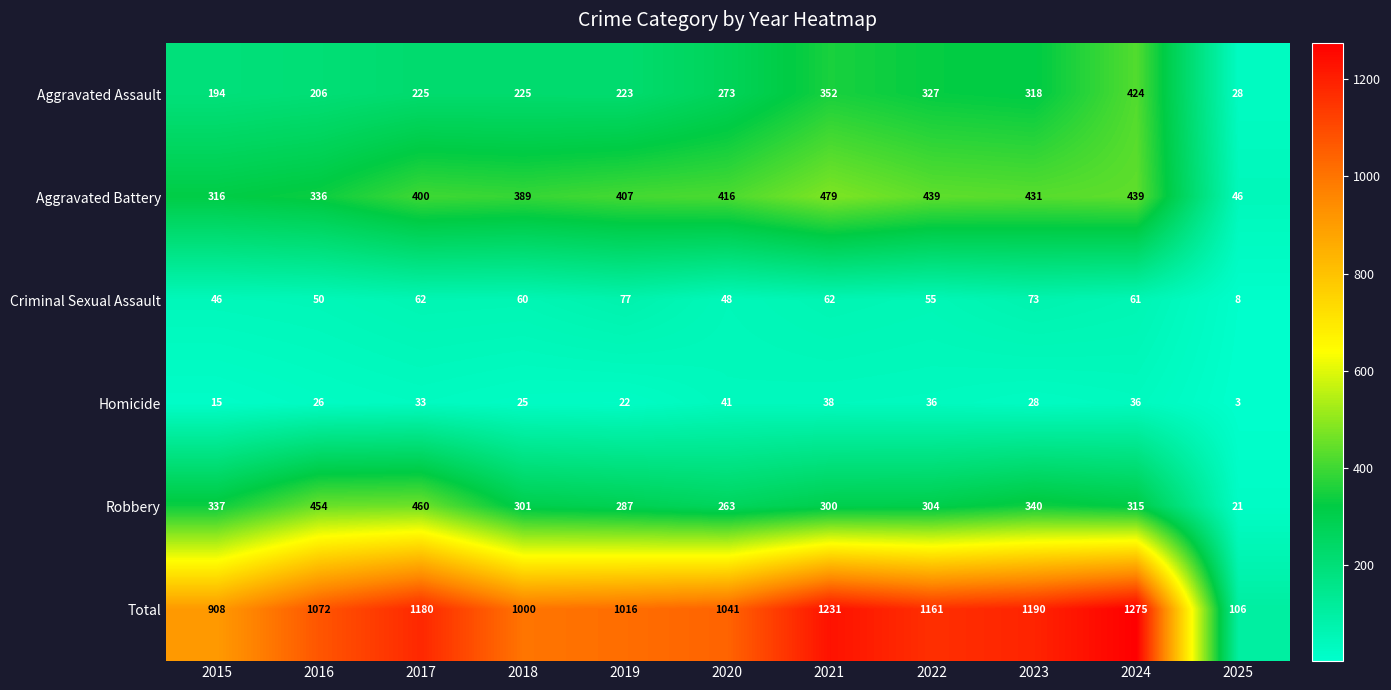

At 2025, list the series in order from largest to smallest.

Total, Aggravated Battery, Aggravated Assault, Robbery, Criminal Sexual Assault, Homicide